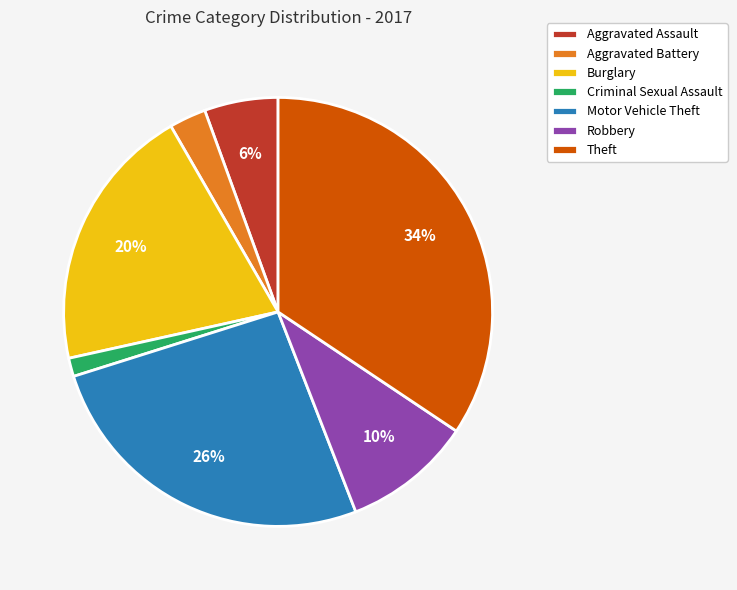

Between Aggravated Assault and Theft, which is larger?

Theft